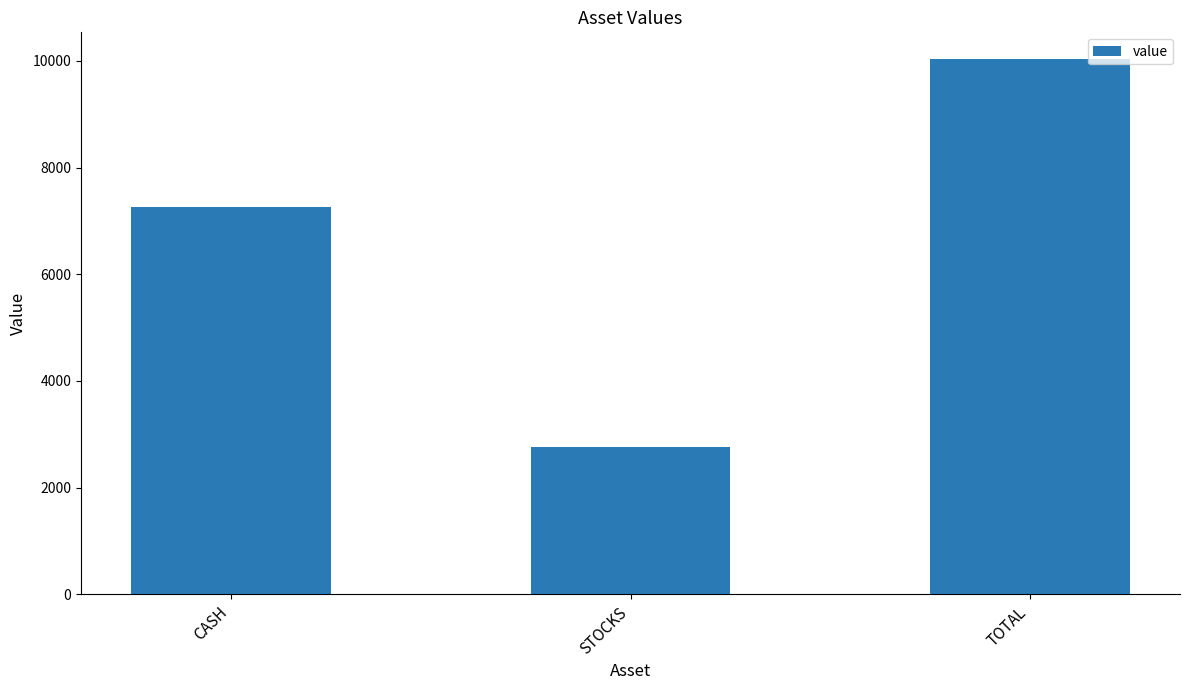

Read the value at CASH.

7268.3